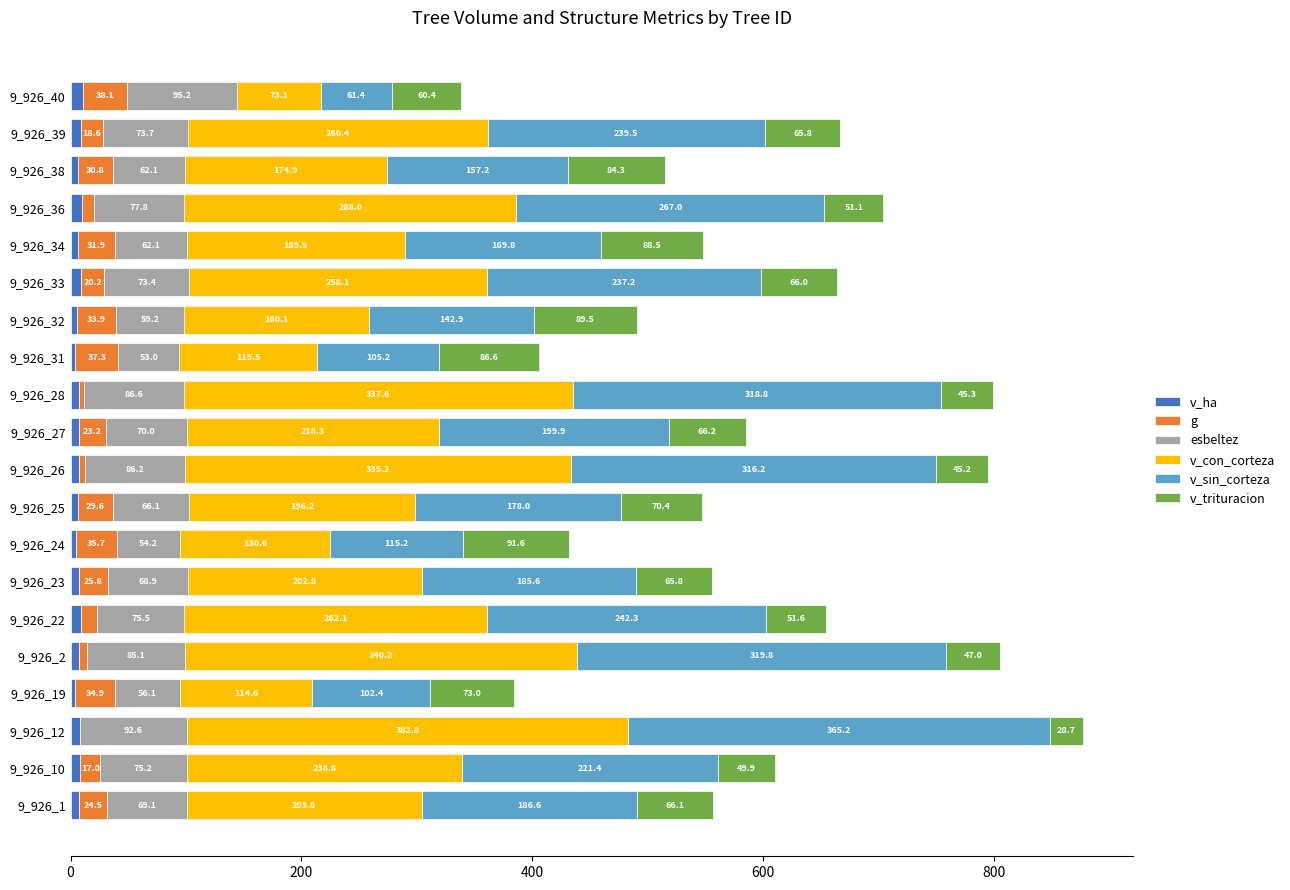

At which category is the sum across all series the highest?

9_926_12